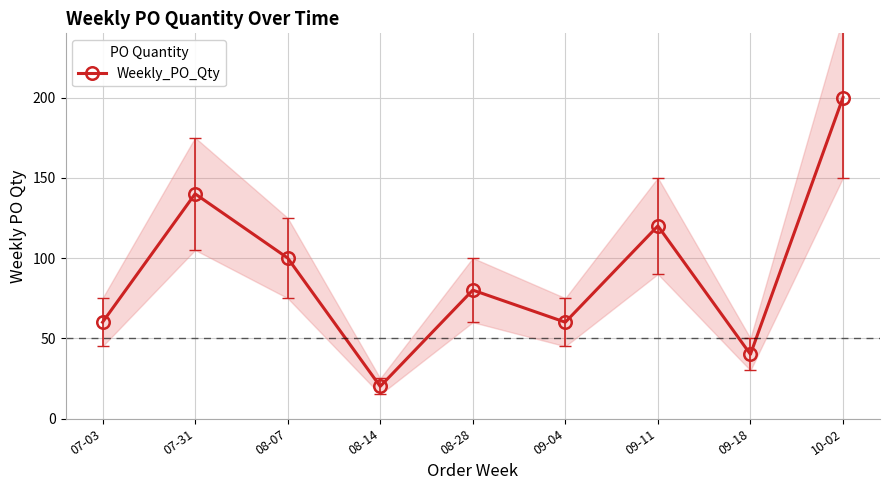

What is the value of the 7th point from the left?

120